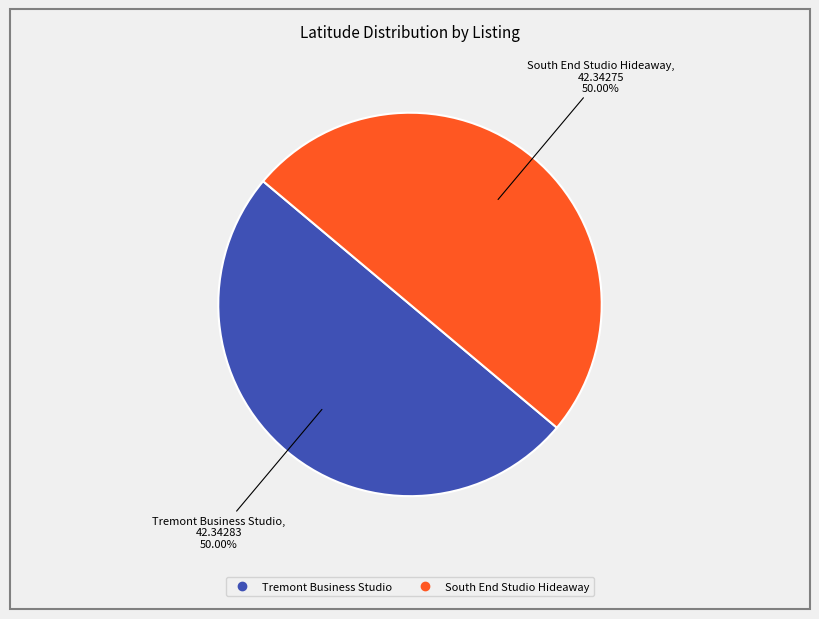

What percentage is the Tremont Business Studio slice, to the nearest percent?

50%